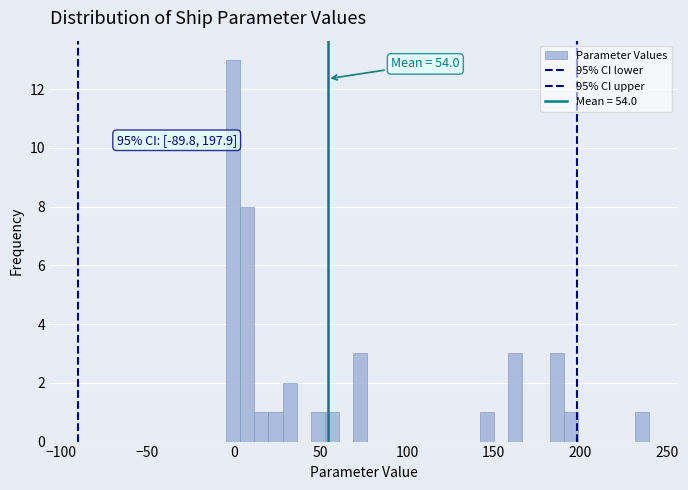

Around what value on the x-axis is the tallest bar? Give the approximate position of its centre, as read against the axis.

0